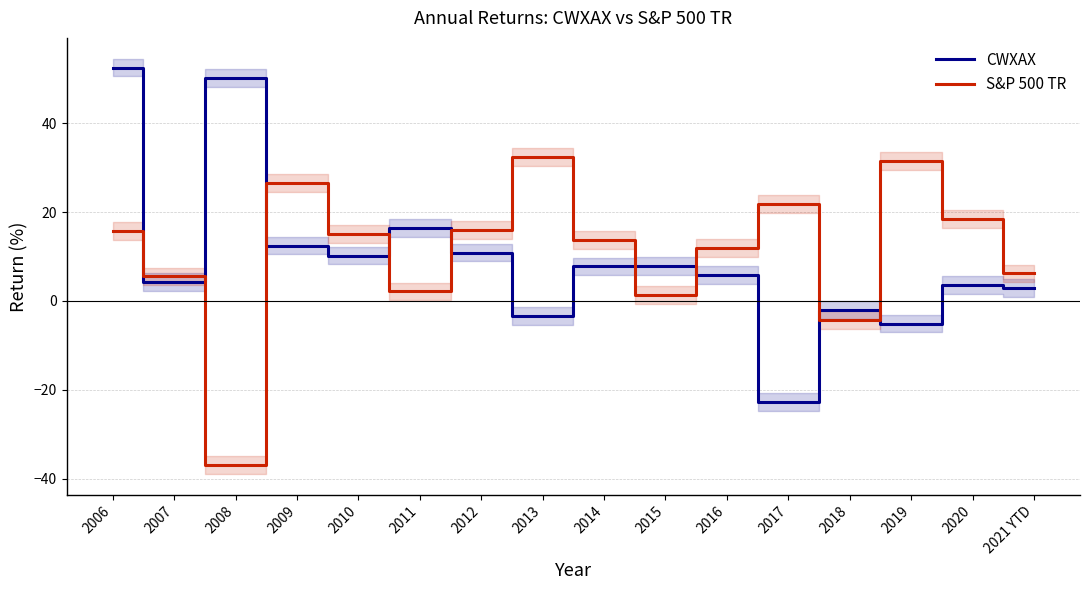

Which category has the highest value across all series?

2006